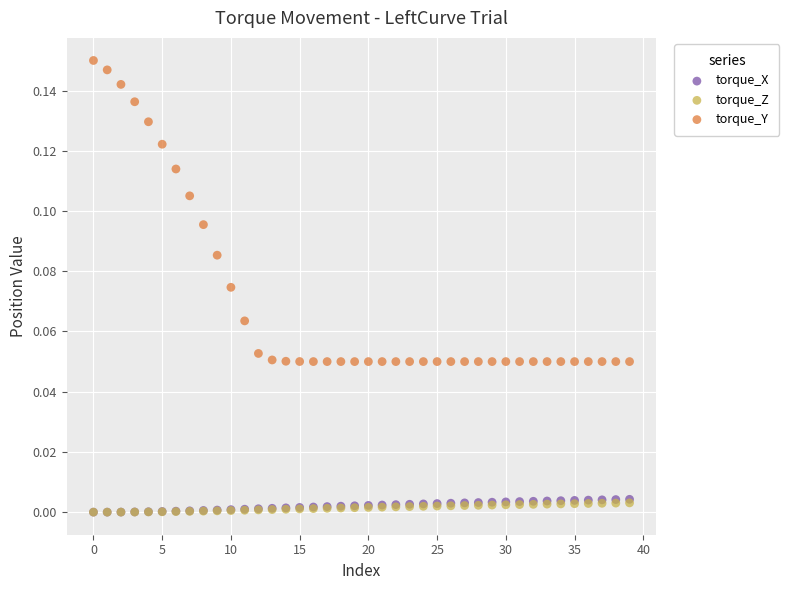

Which series has the largest Y range (max minus min)?

torque_Y